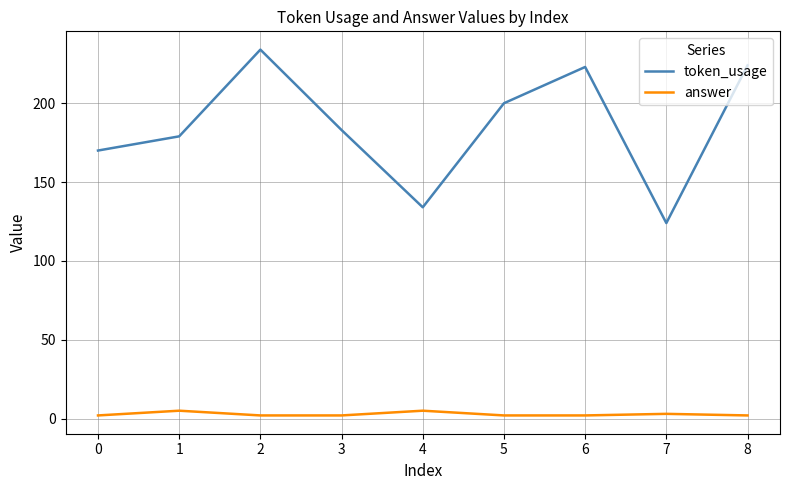

At 7, list the series in order from largest to smallest.

token_usage, answer